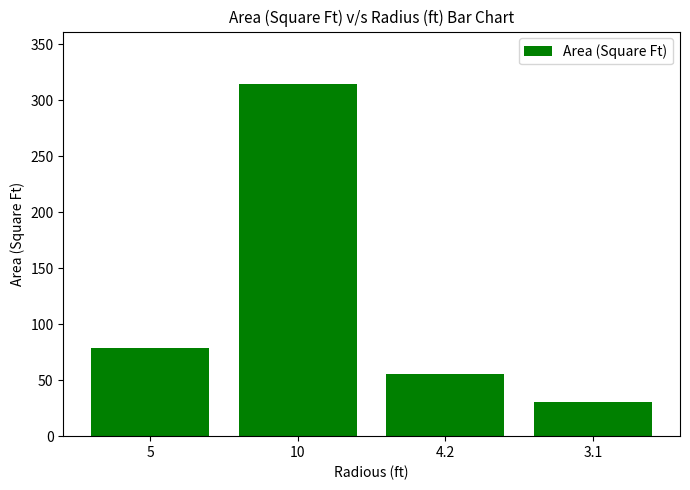

What is the sum of all values?

478.5